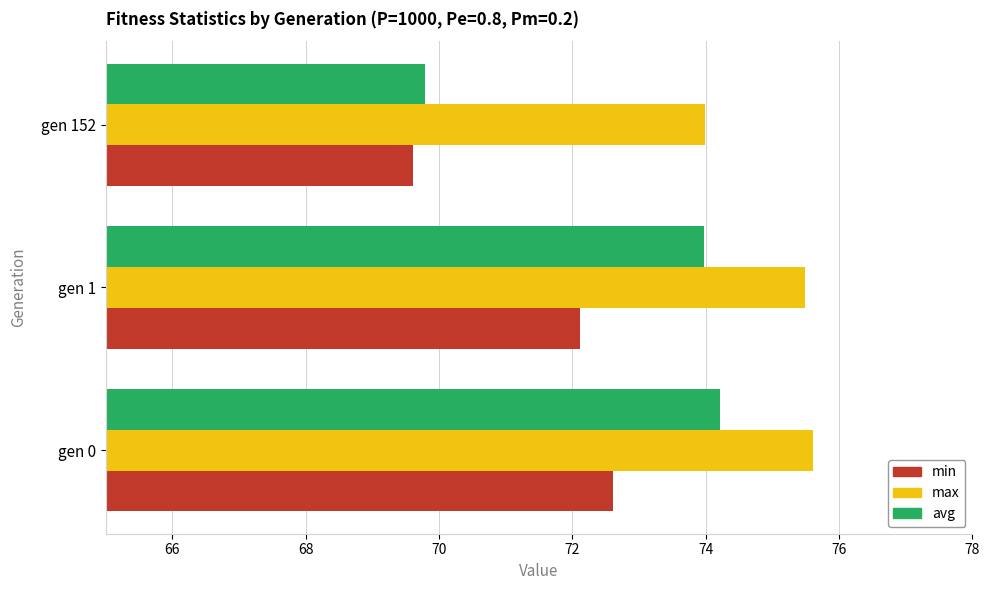

What is the difference between the maximum and minimum values in the max series?

1.6